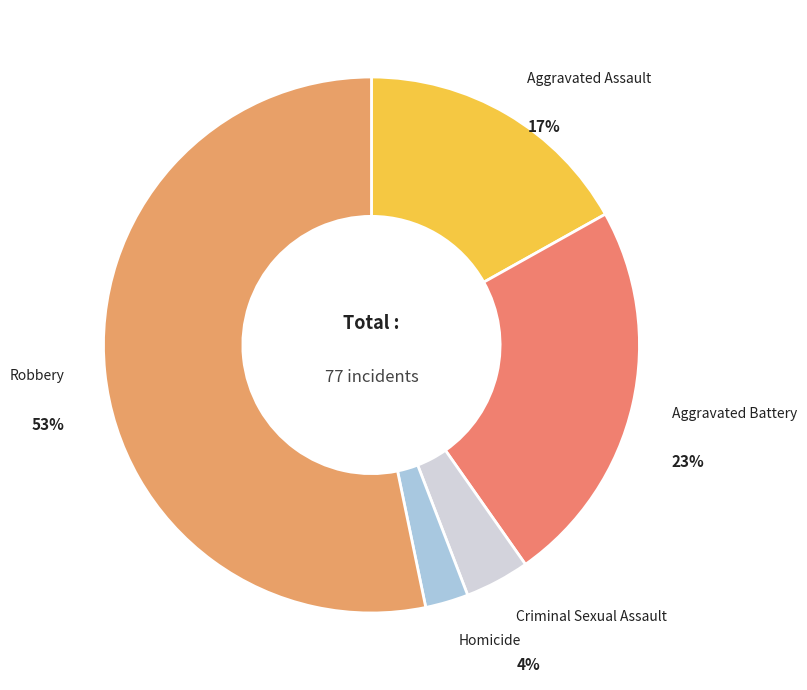

How many segments does this pie chart have?

5